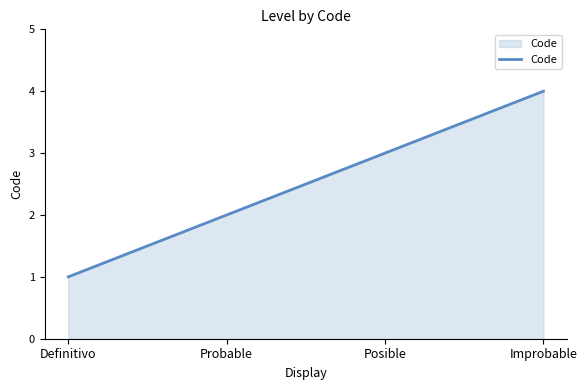

What is the sum of all values?

10